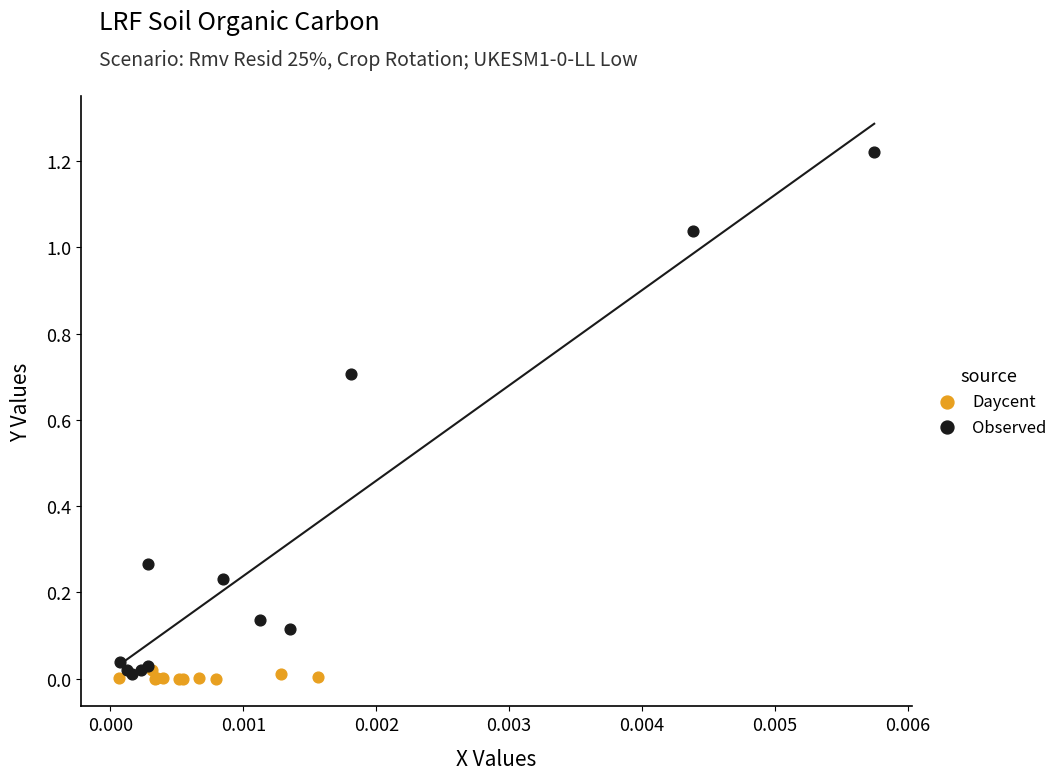

What are all the series names shown in the legend?

Daycent, Observed